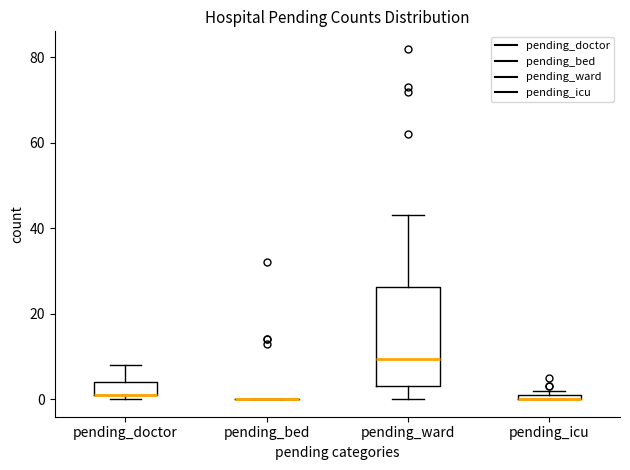

Comparing the boxes themselves (not the whiskers), which one is the tallest?

pending_ward